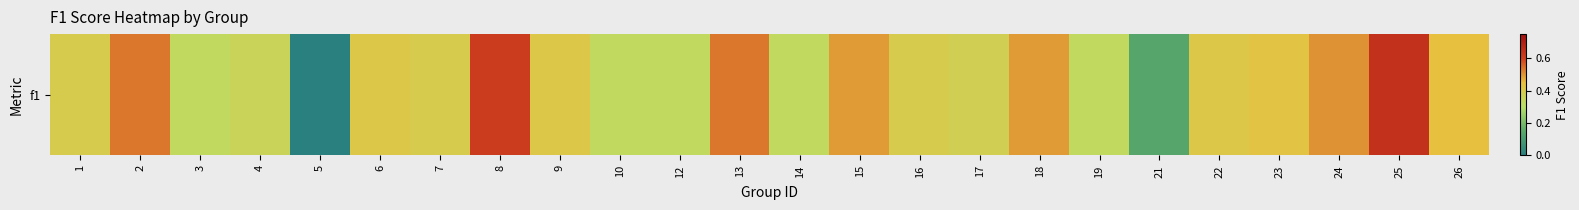

What is the difference between the maximum and second lowest values?

0.5